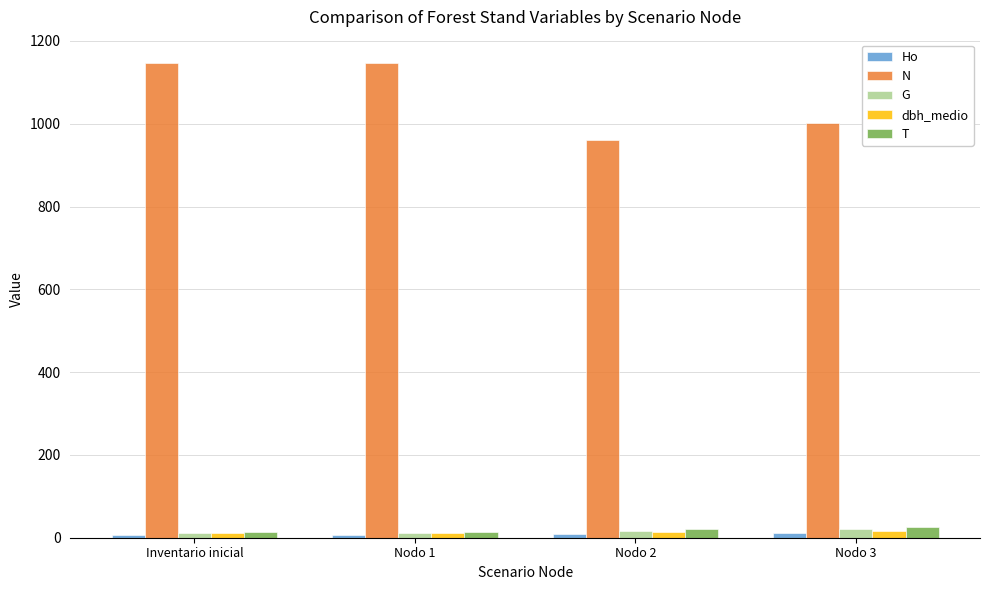

Which series has the largest total across all categories?

N